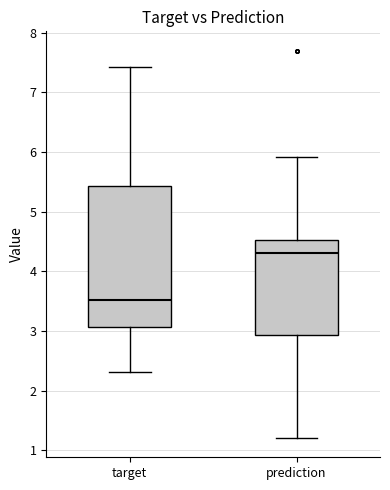

Which box is the tallest, from its lower edge to its upper edge?

target